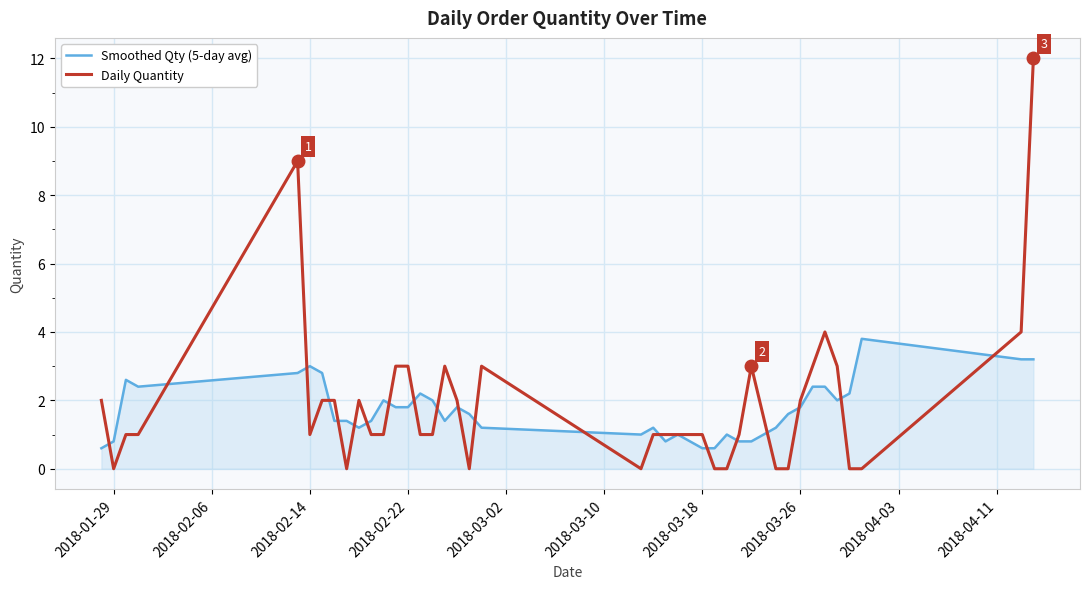

What are all the series names shown in the legend?

Smoothed Qty (5-day avg), Daily Quantity